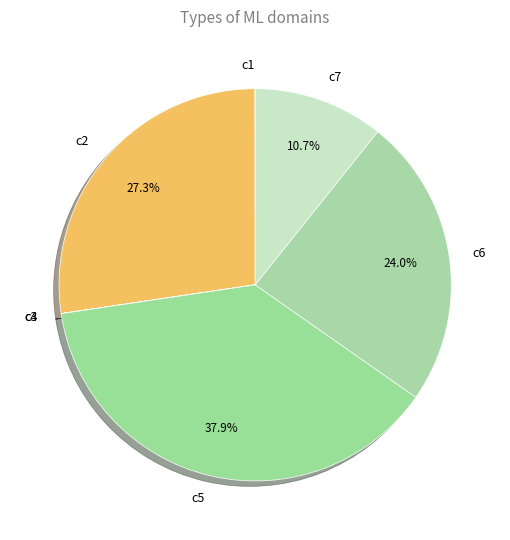

Which slice is the largest?

c5